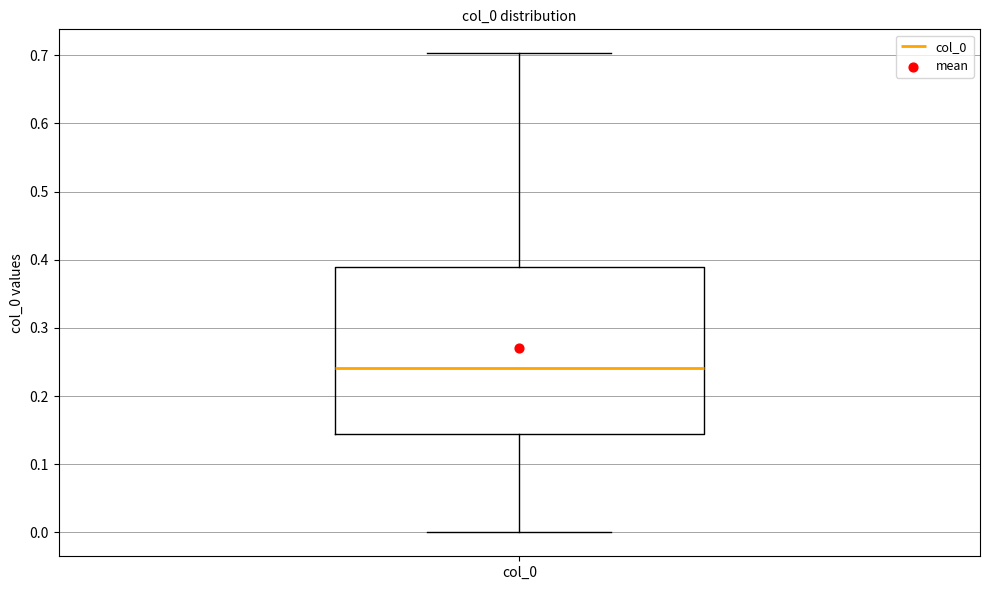

Read this box plot against the y-axis: the position of the median line, the range covered by the box, and the ends of both whiskers. The values are not printed on the chart, so give them approximately, as read against the axis.

median 0.24, box 0.14 to 0.39, whiskers 0.00 to 0.70